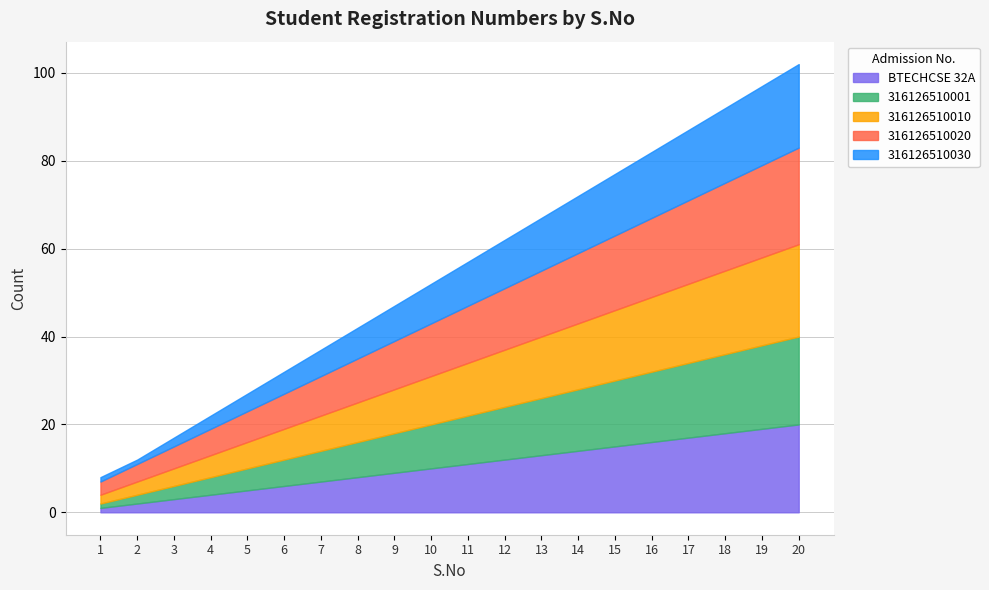

What is the total value across all series at 3?

17